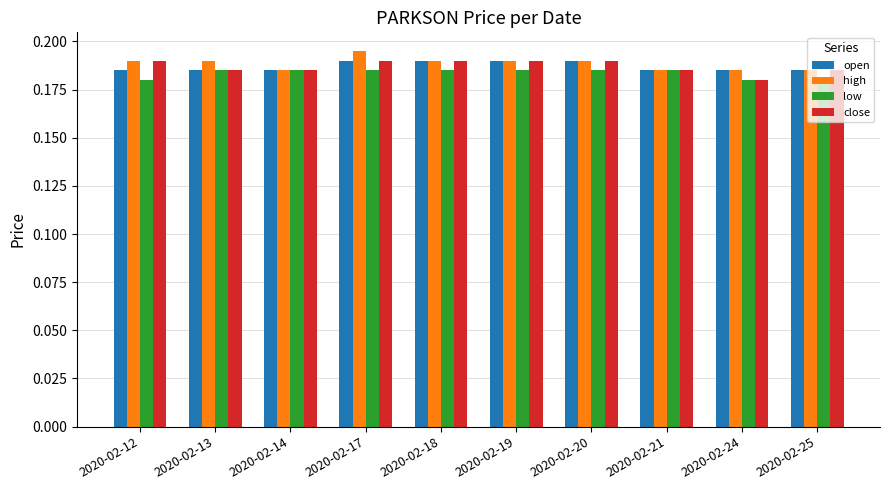

What is the sum of all close values?

1.9